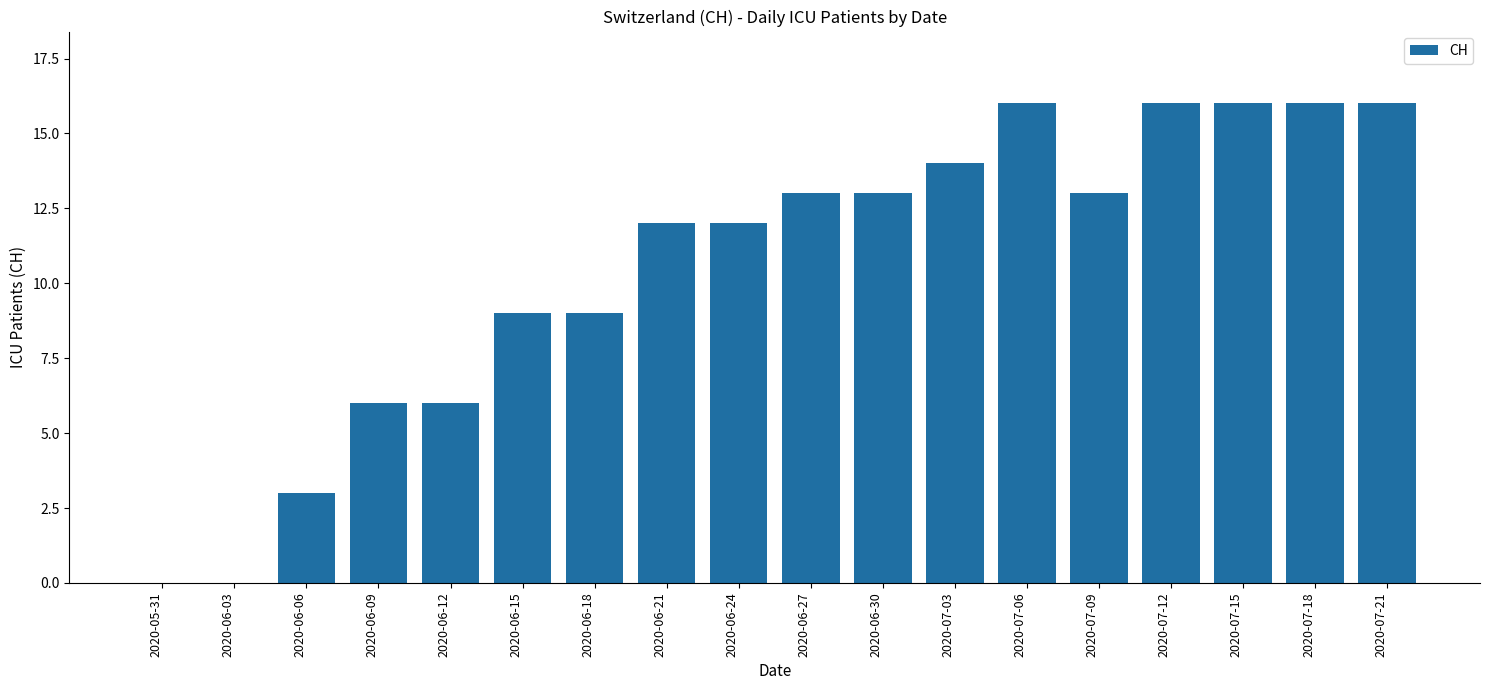

How many categories are shown in the chart?

18